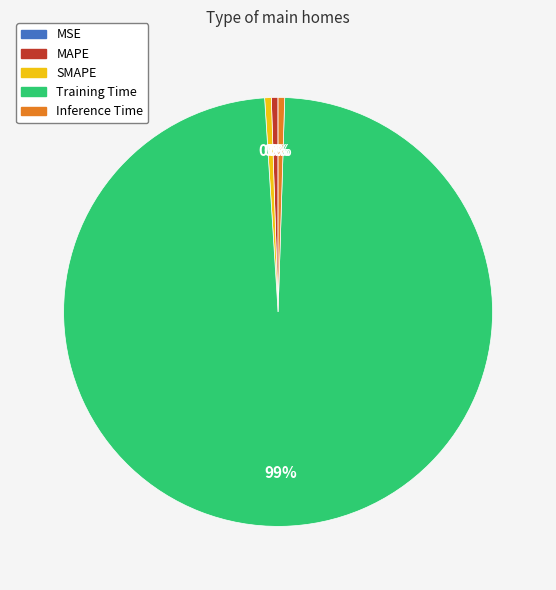

Is Inference Time the majority of the pie?

No